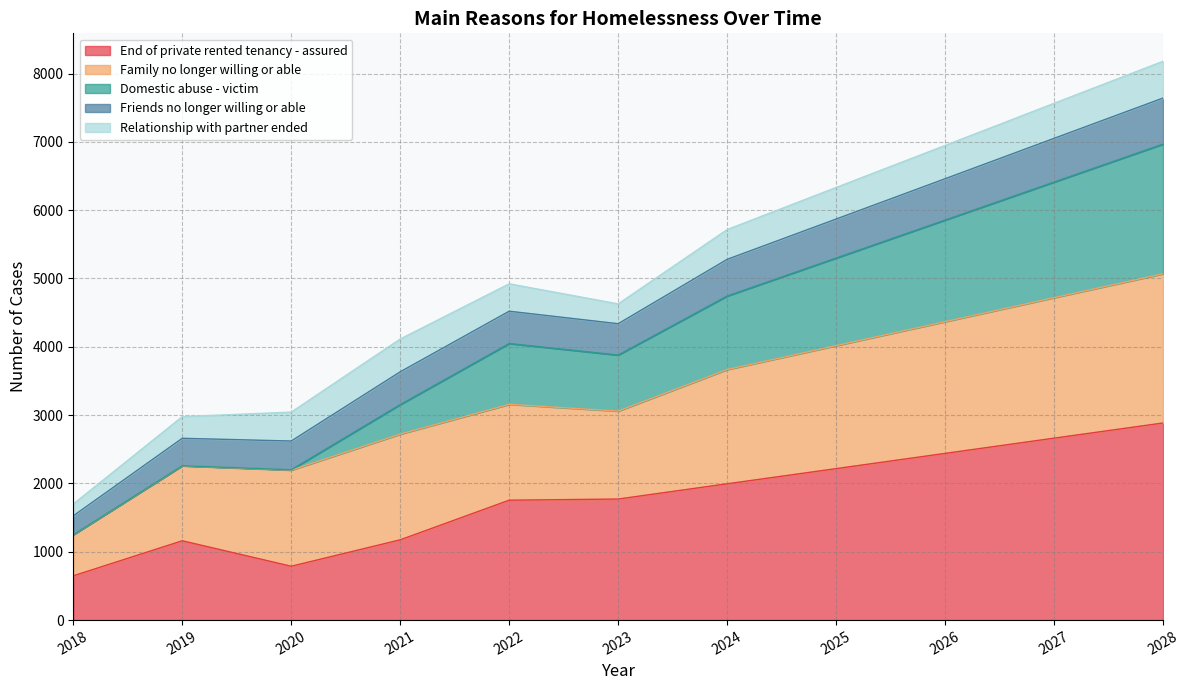

How many categories are shown in the chart?

11